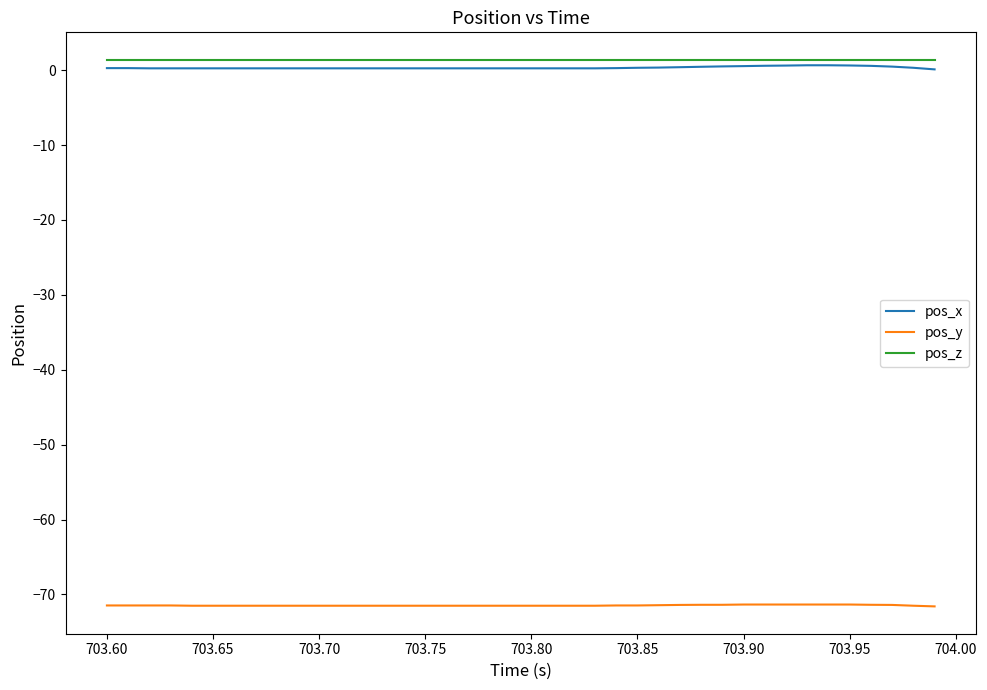

Is this an area chart (filled region under the line)?

No